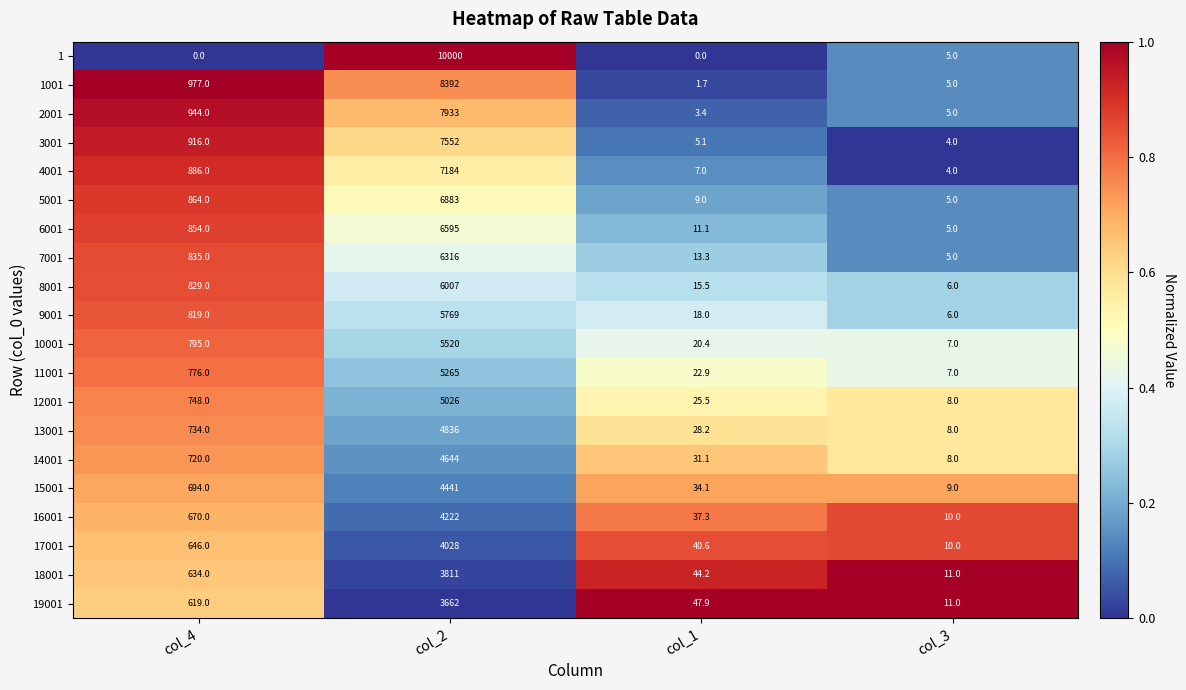

What is the difference between the 10001 values at col_3 and col_2?

5513.0